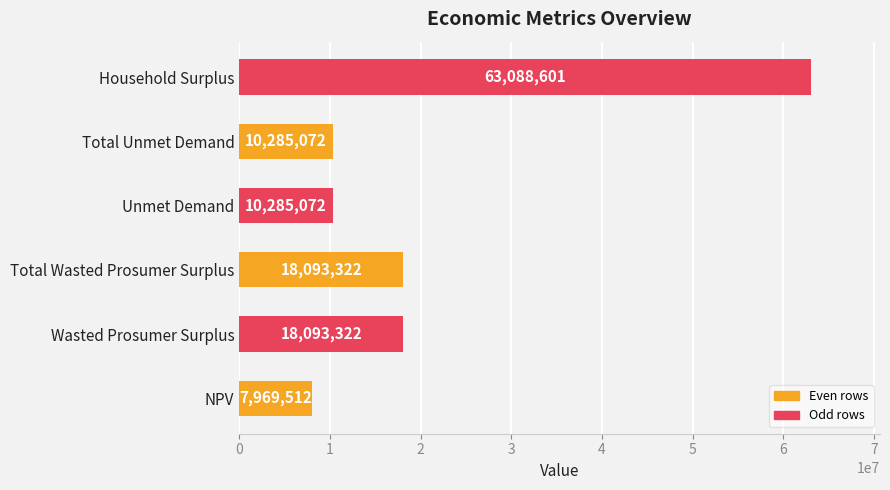

What is the sum of all values?

127814899.8